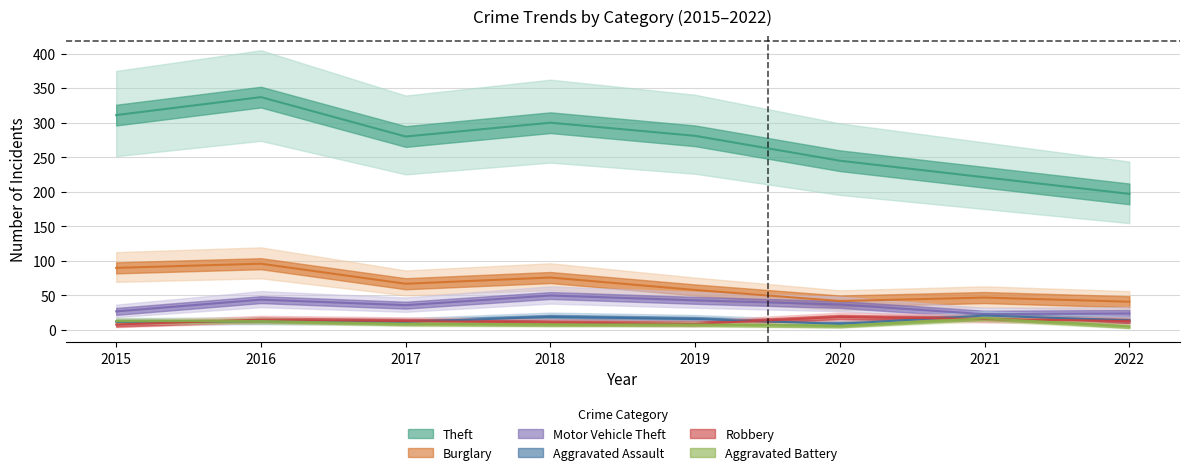

What is the sum of all Aggravated Battery values?

79